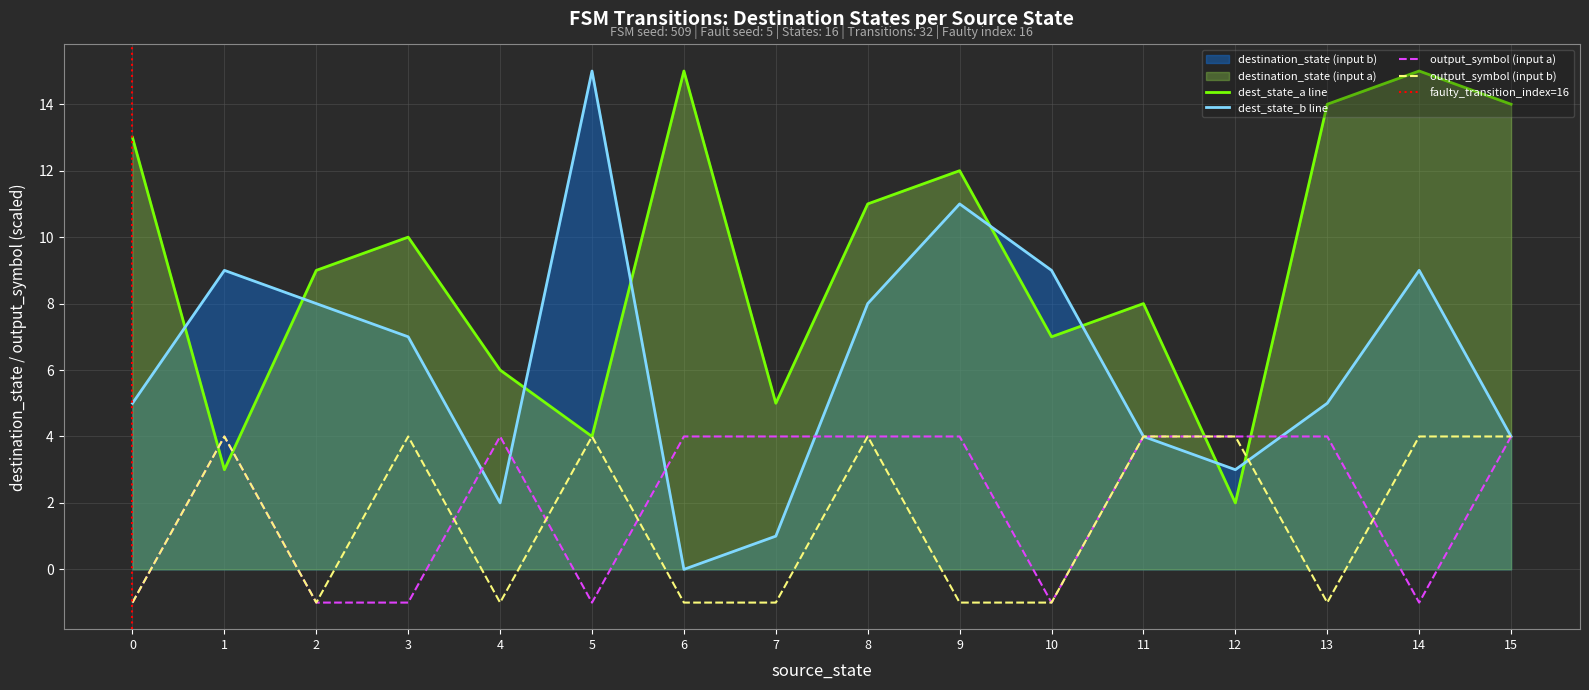

Is it true that output_symbol equals 1 at 15?

False